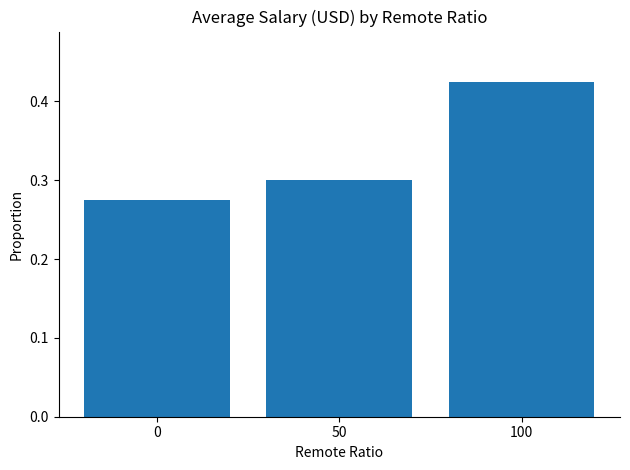

True or false: the data shows 0.1 at 50.

False